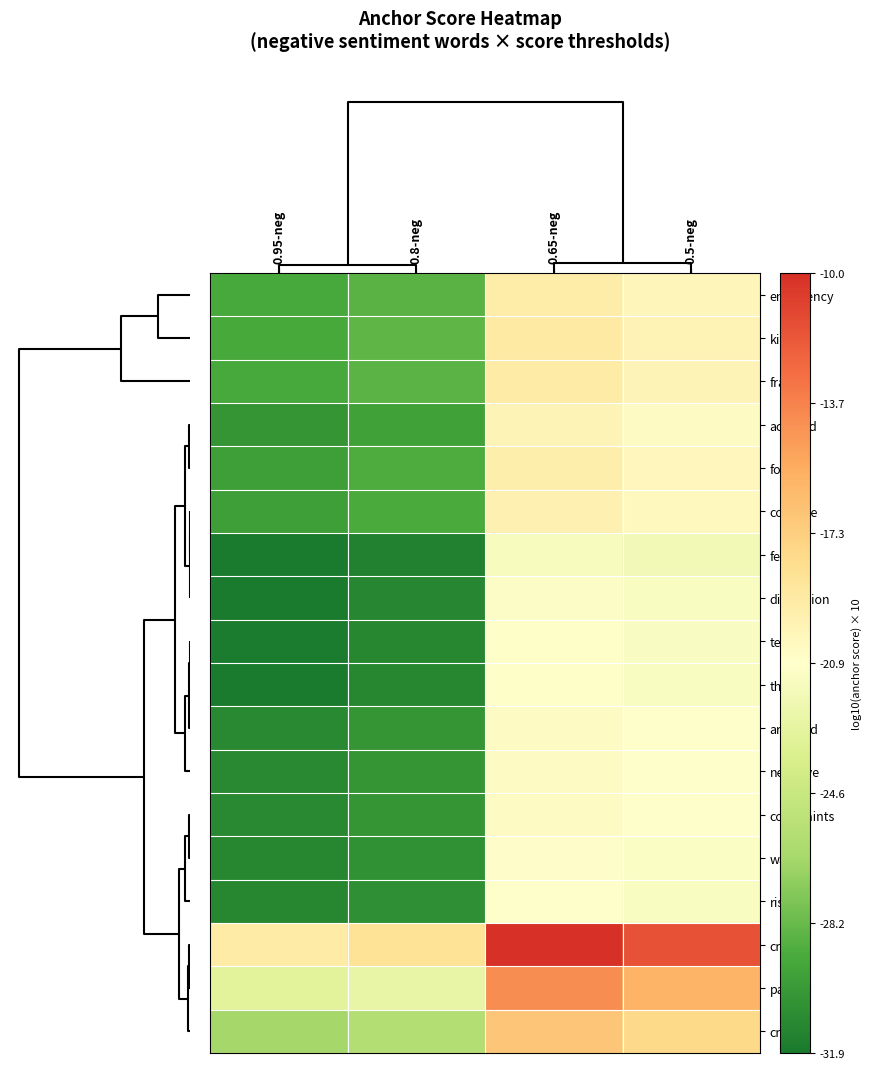

Rank the series by their maximum value, from lowest to highest.

fears, disruption, threat, terror, risk, war, arrested, negative, complaints, accused, collapse, forced, emergency, fraud, killed, crude, panic, crisis